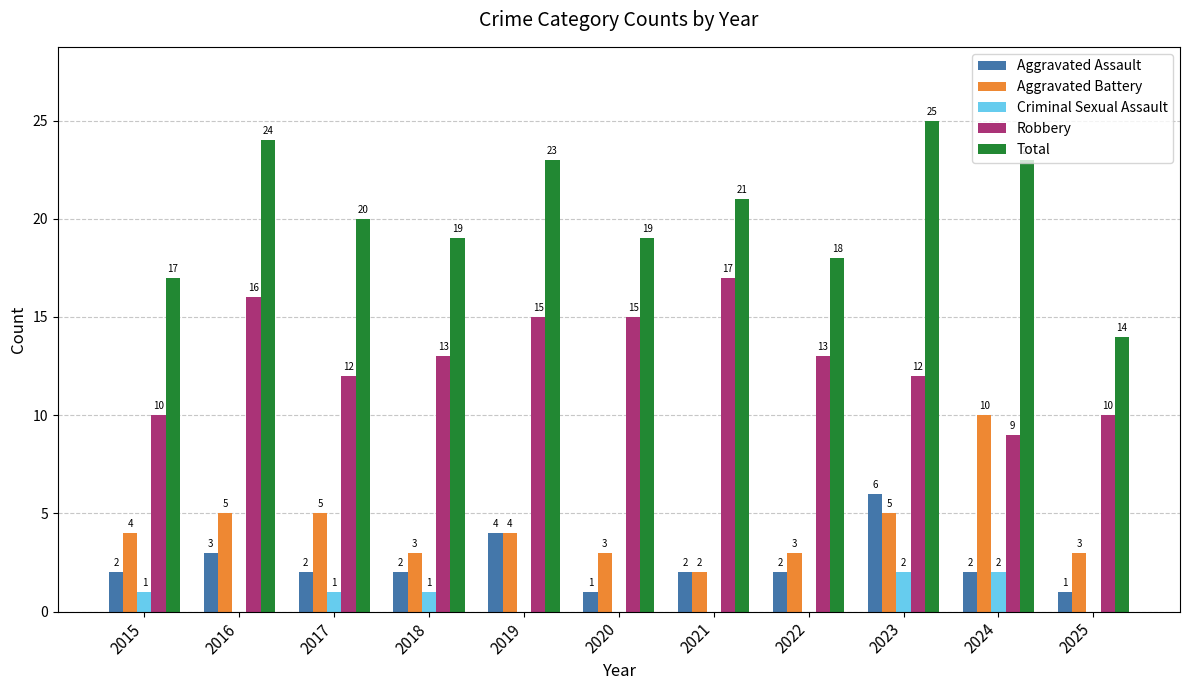

Is it true that Aggravated Battery equals 3 at 2025?

True